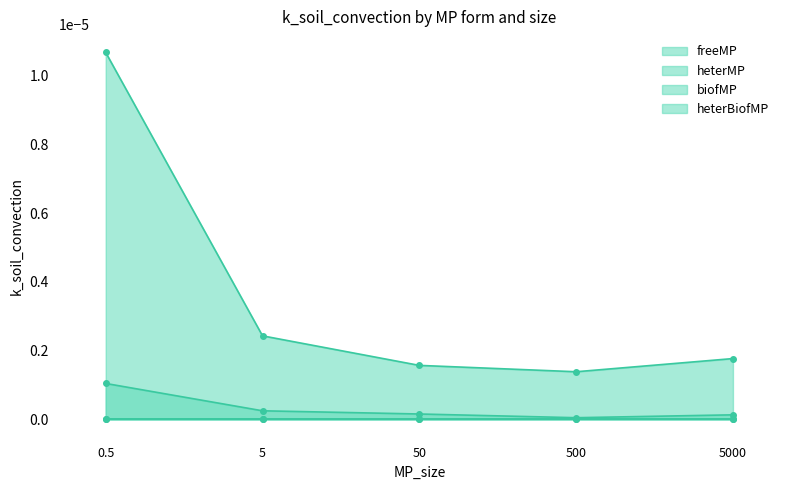

What position from the right is 5000?

1